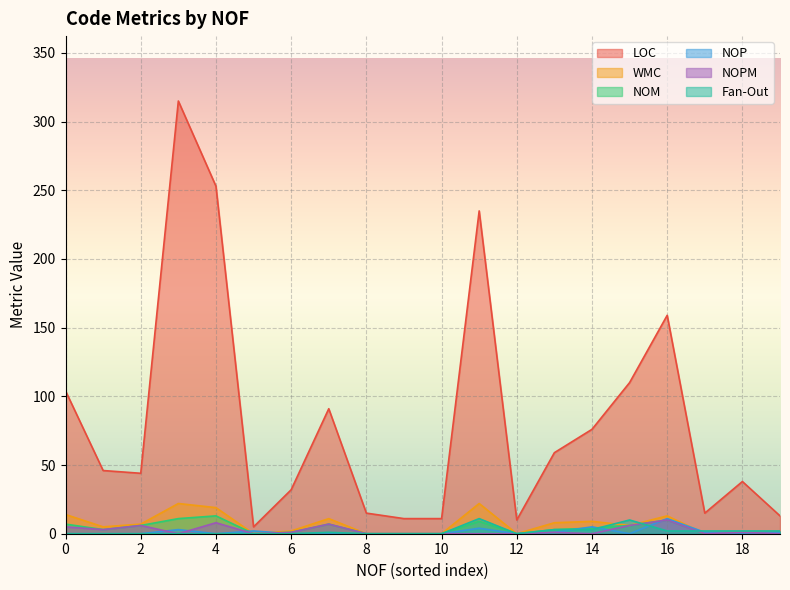

Which series has the largest range (max minus min)?

LOC